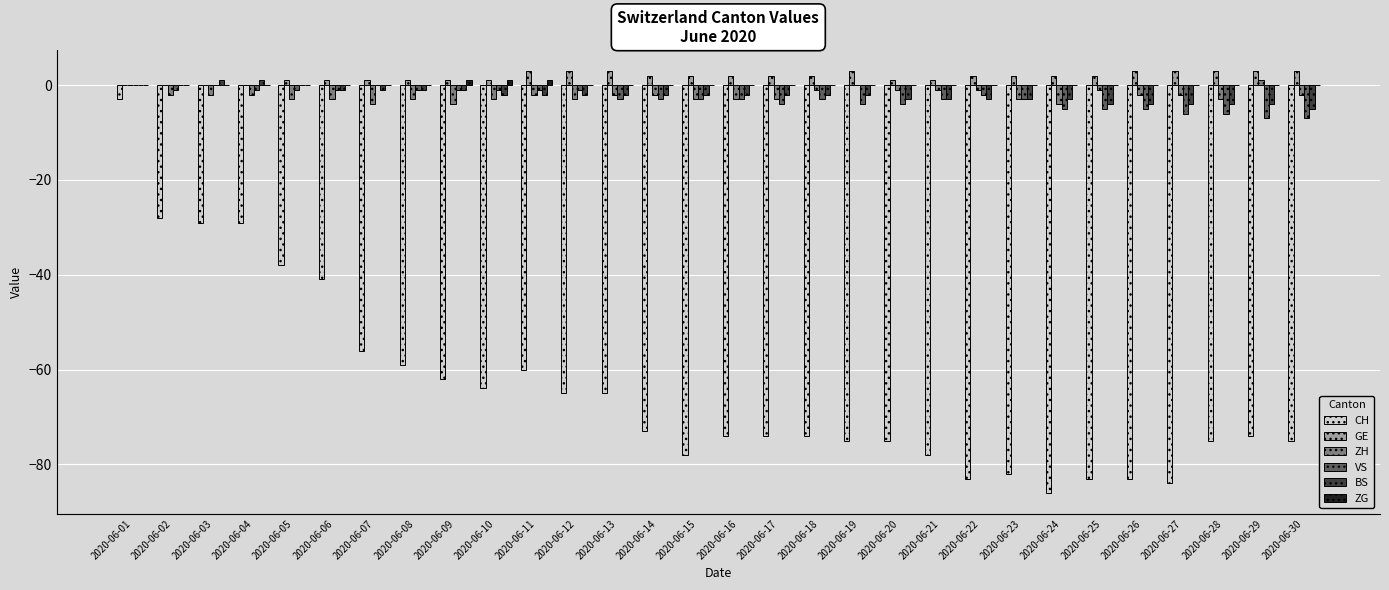

How many groups of bars are there?

30